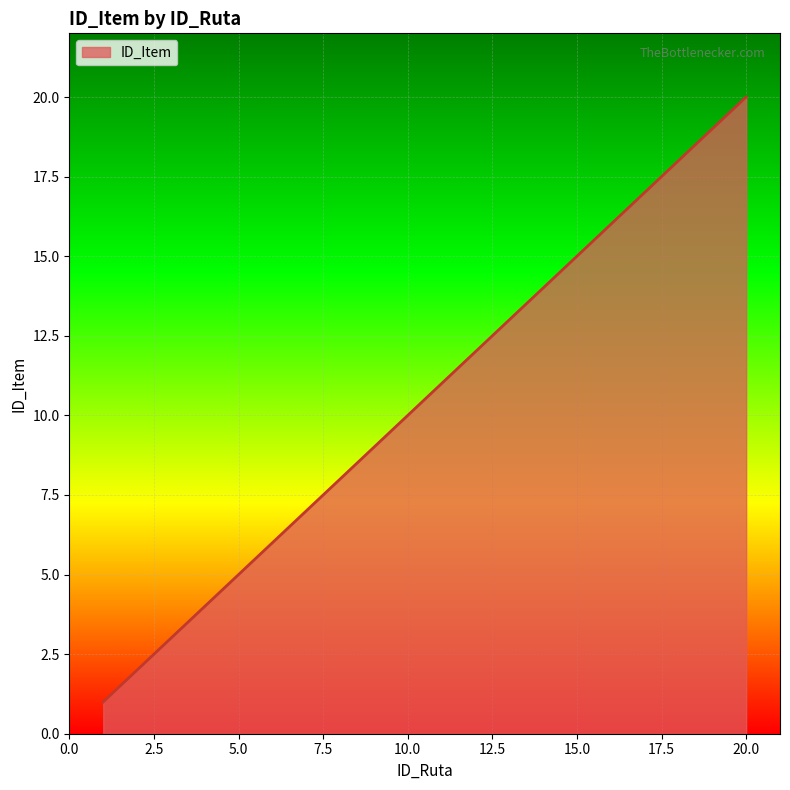

What is the difference between the maximum and minimum values?

19